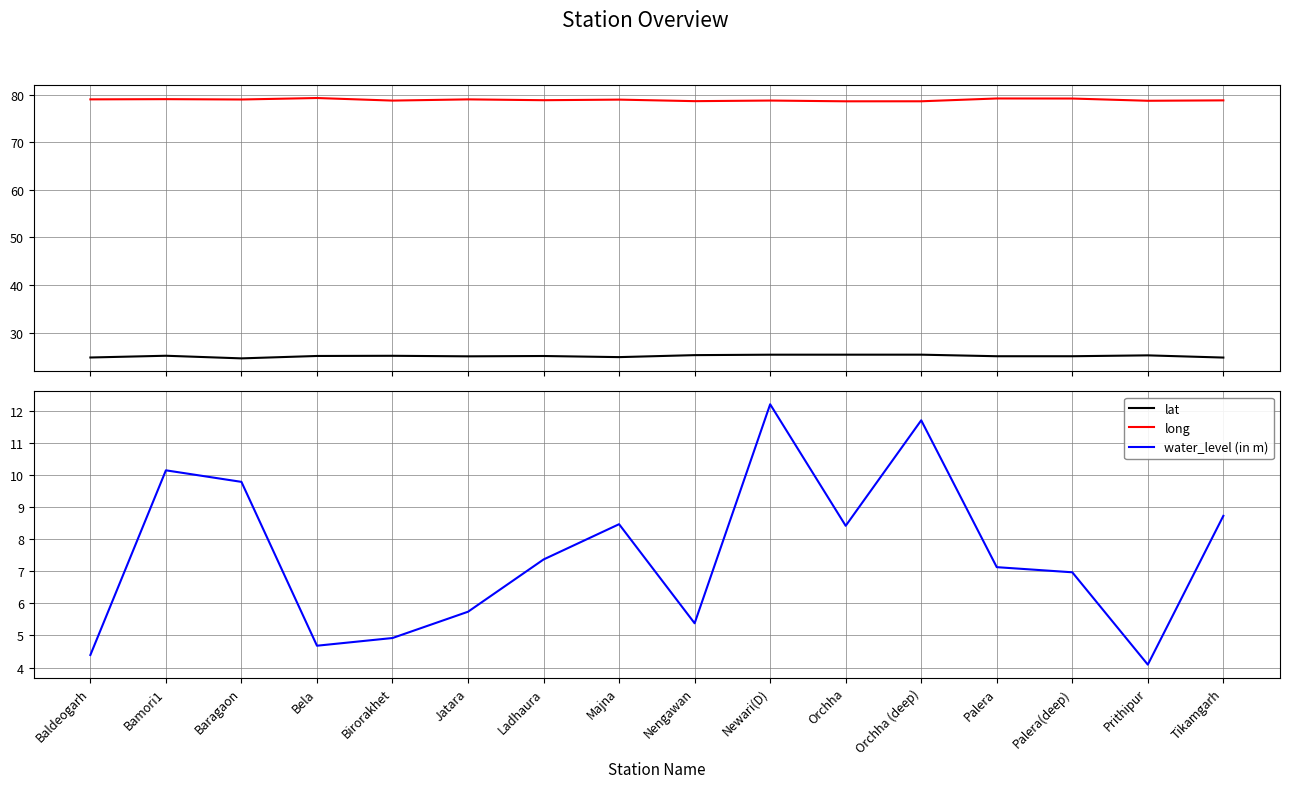

What is the label of the 16th point from the right?

Baldeogarh